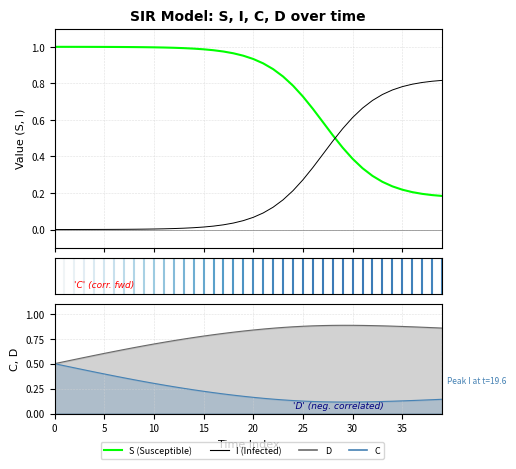

The D series shows 0.9 at 33. True or false?

True